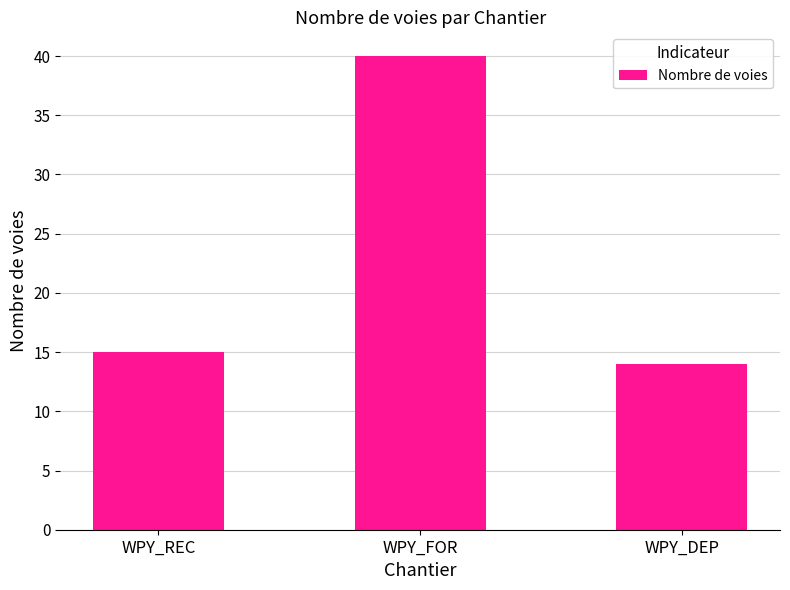

Rank the categories by value from highest to lowest.

WPY_FOR, WPY_REC, WPY_DEP